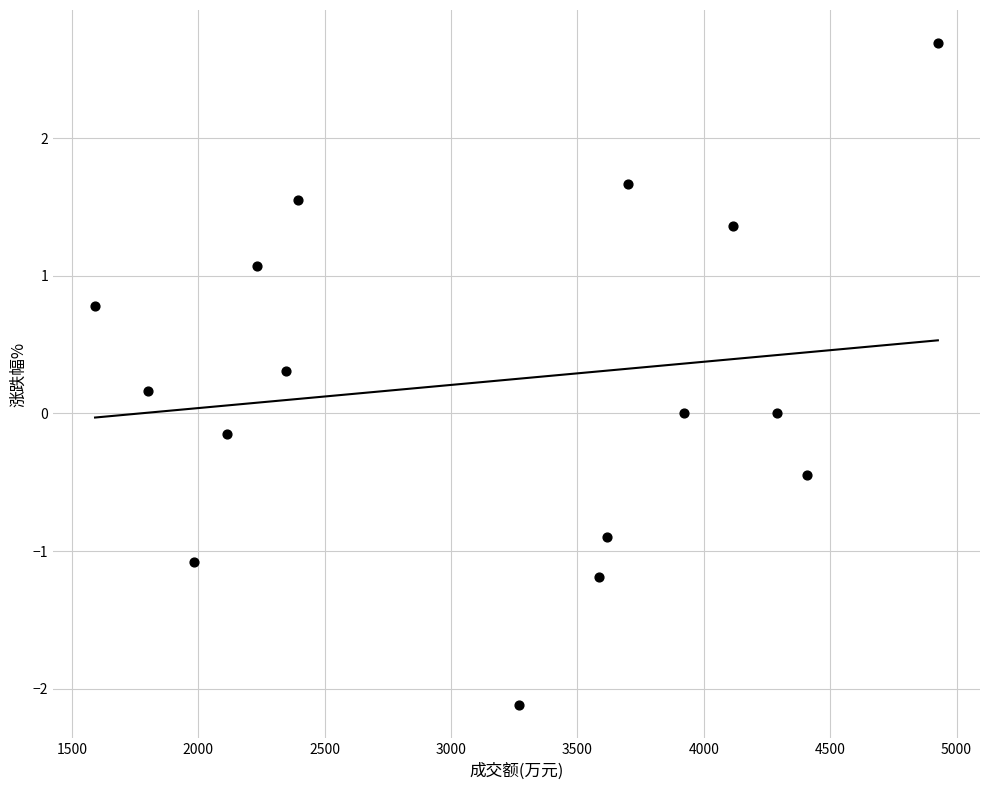

What is the range of Y values (max minus min)?

4.8